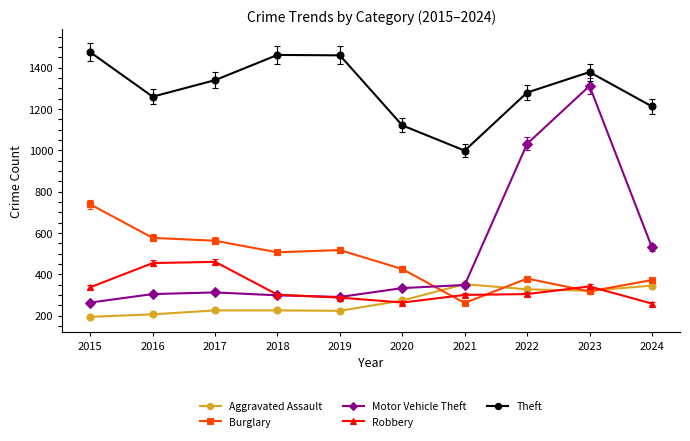

Which series has the largest range (max minus min)?

Motor Vehicle Theft